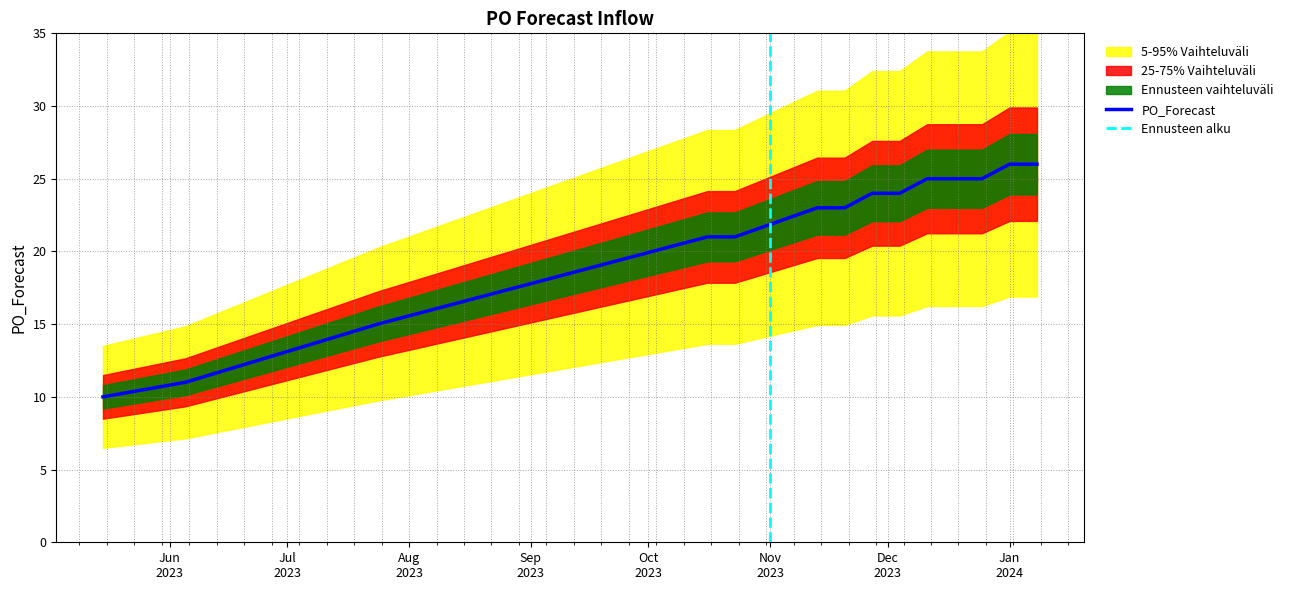

Rank the categories by value from lowest to highest.

2023-05-15, 2023-06-05, 2023-07-24, 2023-10-16, 2023-10-23, 2023-11-13, 2023-11-20, 2023-11-27, 2023-12-04, 2023-12-11, 2023-12-18, 2023-12-25, 2024-01-01, 2024-01-08